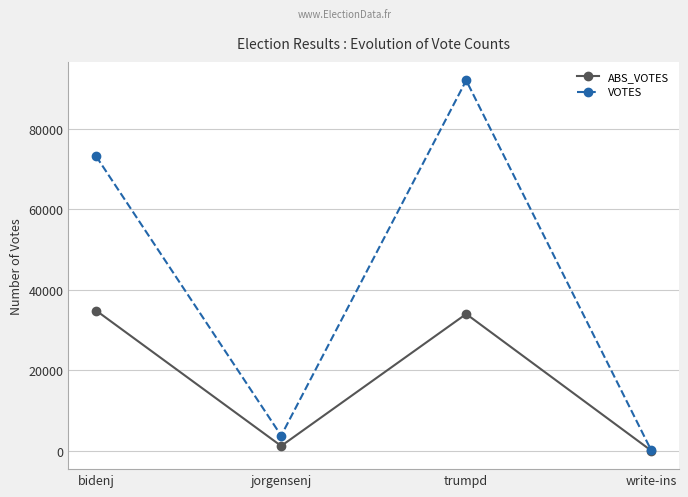

What is the label of the 3rd point from the right?

jorgensenj